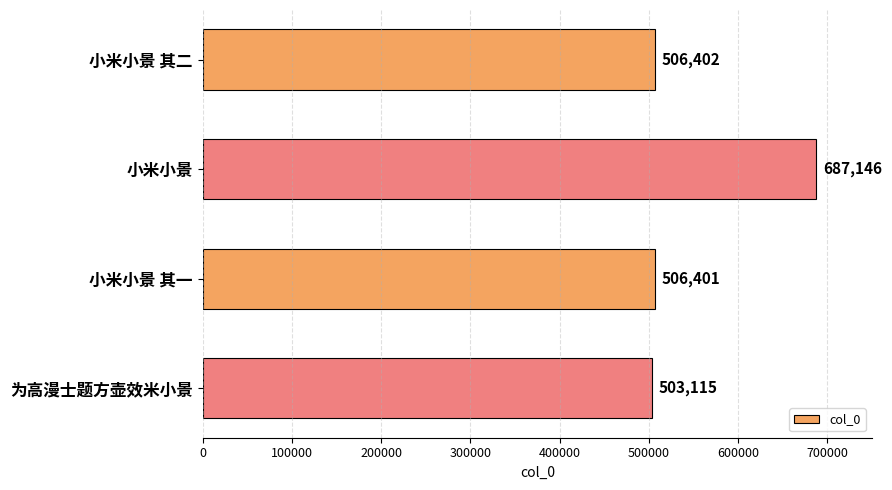

The chart shows a value of 1079858 at 小米小景. True or false?

False